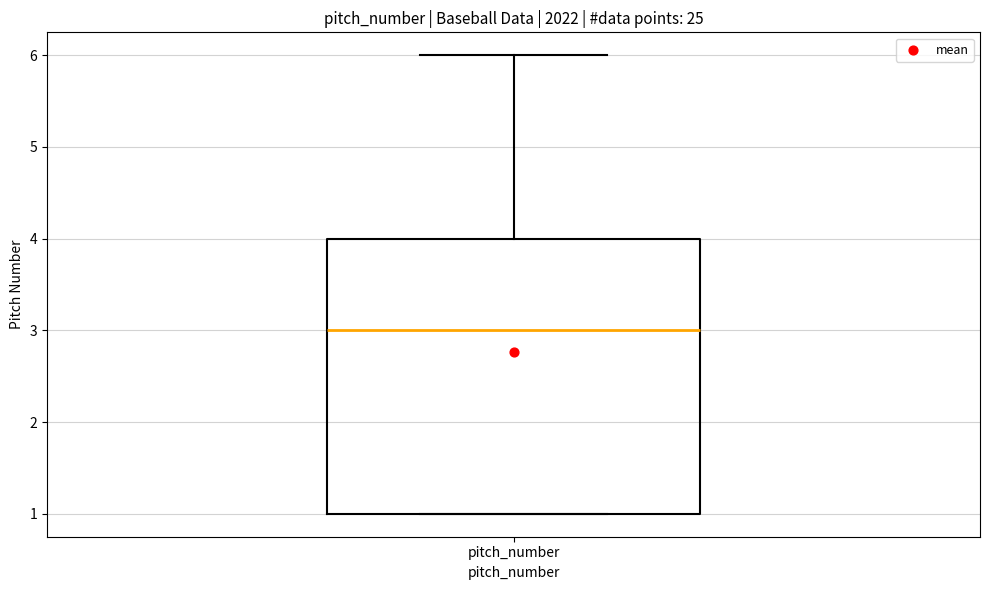

Where does the median line of the box for pitch_number sit on the y-axis? The values are not printed on the chart, so give them approximately, as read against the axis.

3